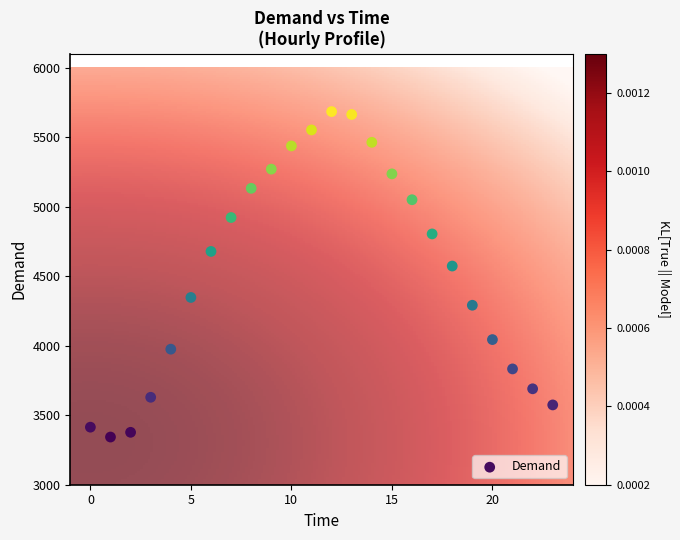

What Y value in the scatter plot is closest to 4513?

4573